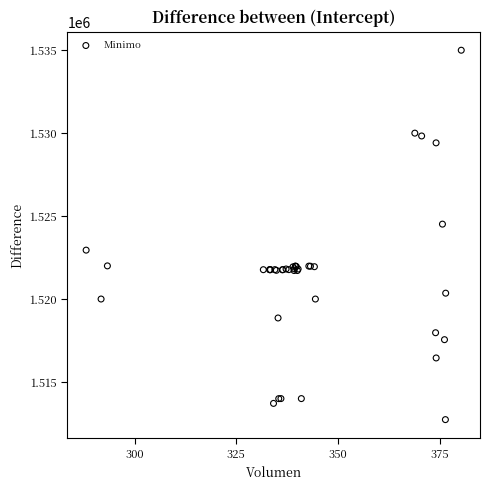

What Y value in the scatter plot is closest to 1523862?

1524513